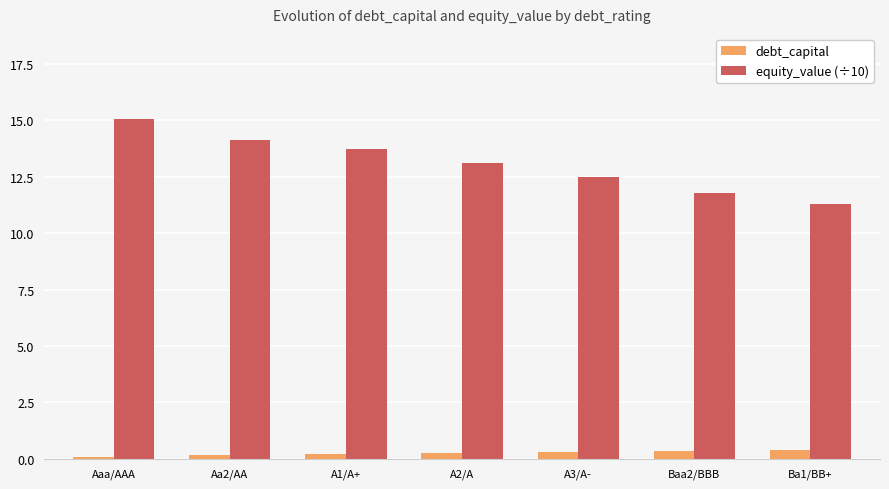

At which label does equity_value (÷10) reach its minimum?

Ba1/BB+